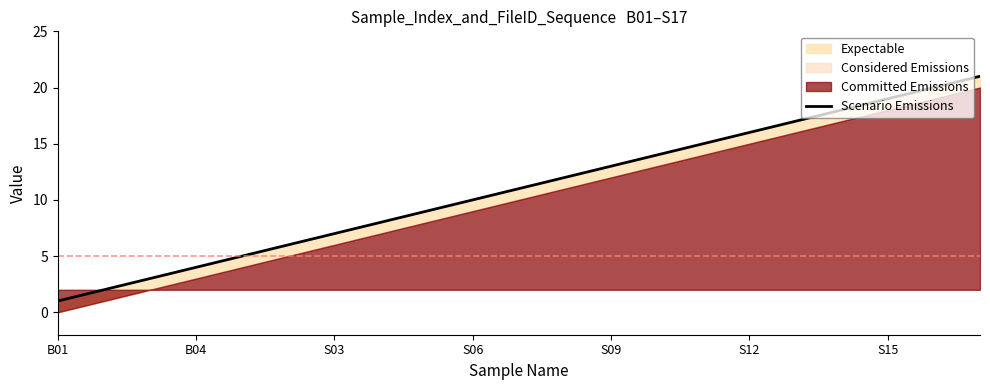

Approximately how many times larger is the value at 16 compared to 15?

1.1